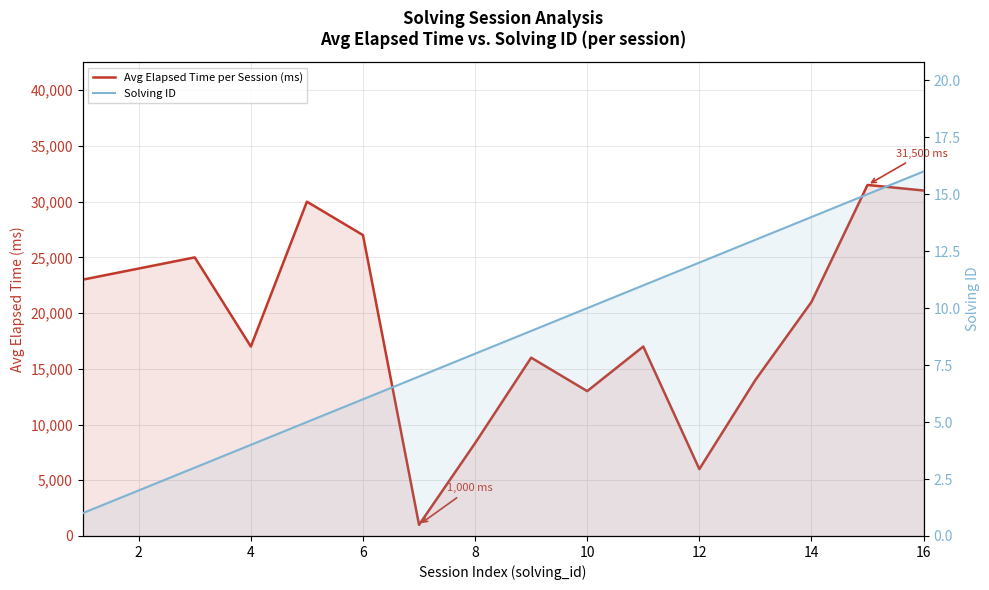

True or false: Avg Elapsed Time per Session (ms) and Solving ID intersect in this chart.

False